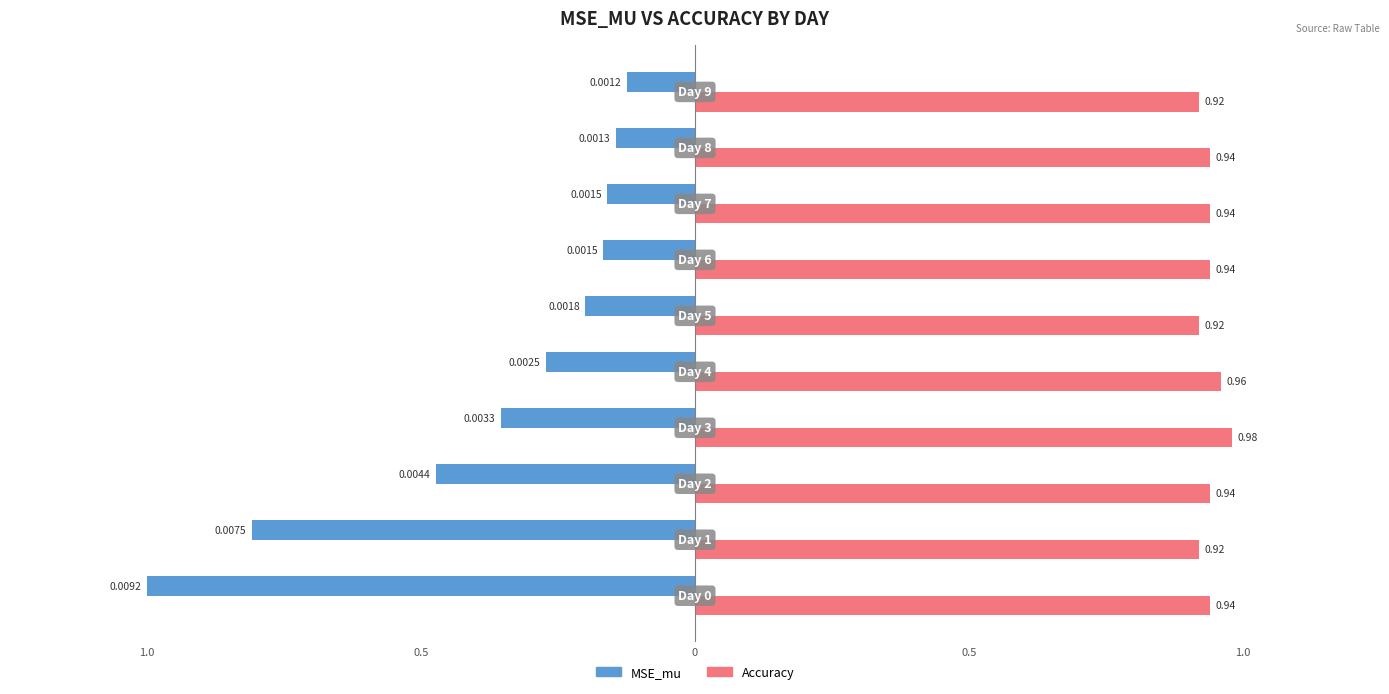

Reading left to right, extract all data points from this chart.

MSE_mu: -1.0	-0.8	-0.5	-0.4	-0.3	-0.2	-0.2	-0.2	-0.1	-0.1
Accuracy: 0.9	0.9	0.9	1.0	1.0	0.9	0.9	0.9	0.9	0.9